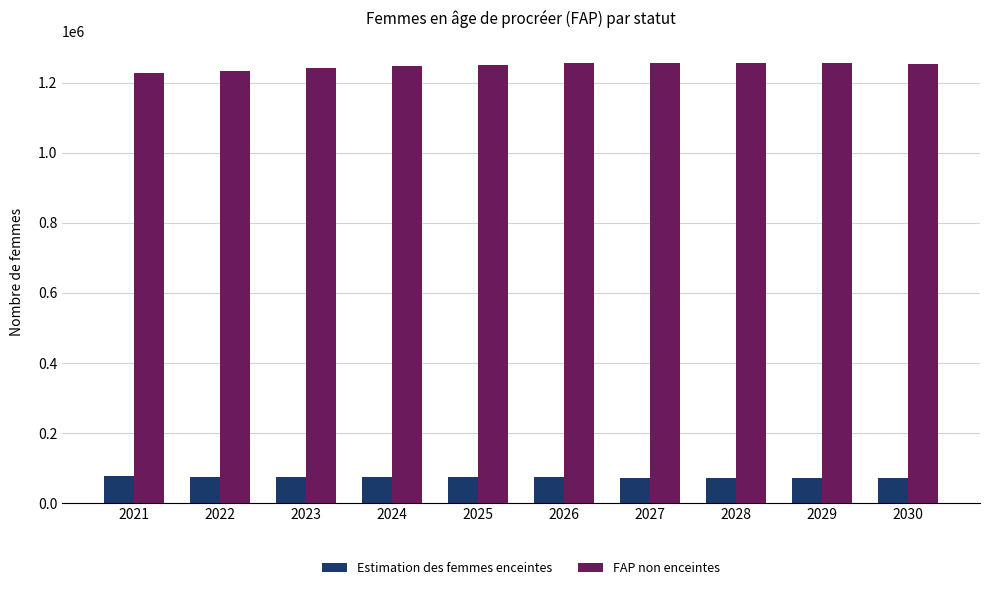

What is the difference between the highest and lowest values at 2025?

1177889.5